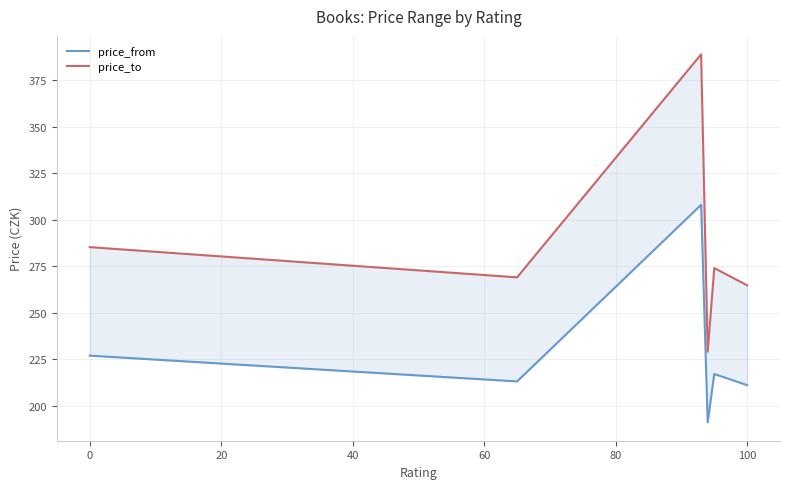

What is the difference between the second highest and second lowest values in the price_from series?

15.9